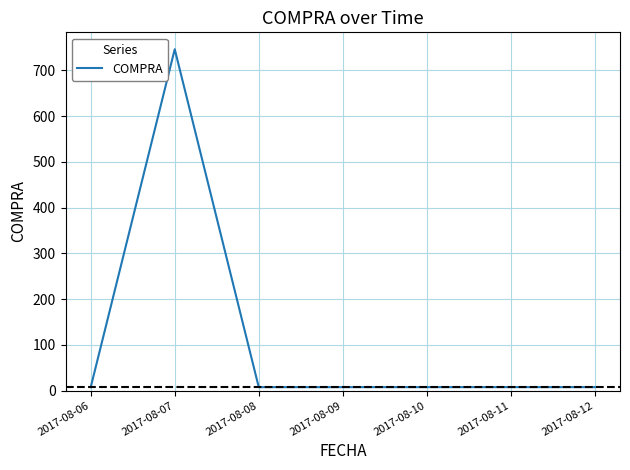

How many lines are shown in the chart?

1